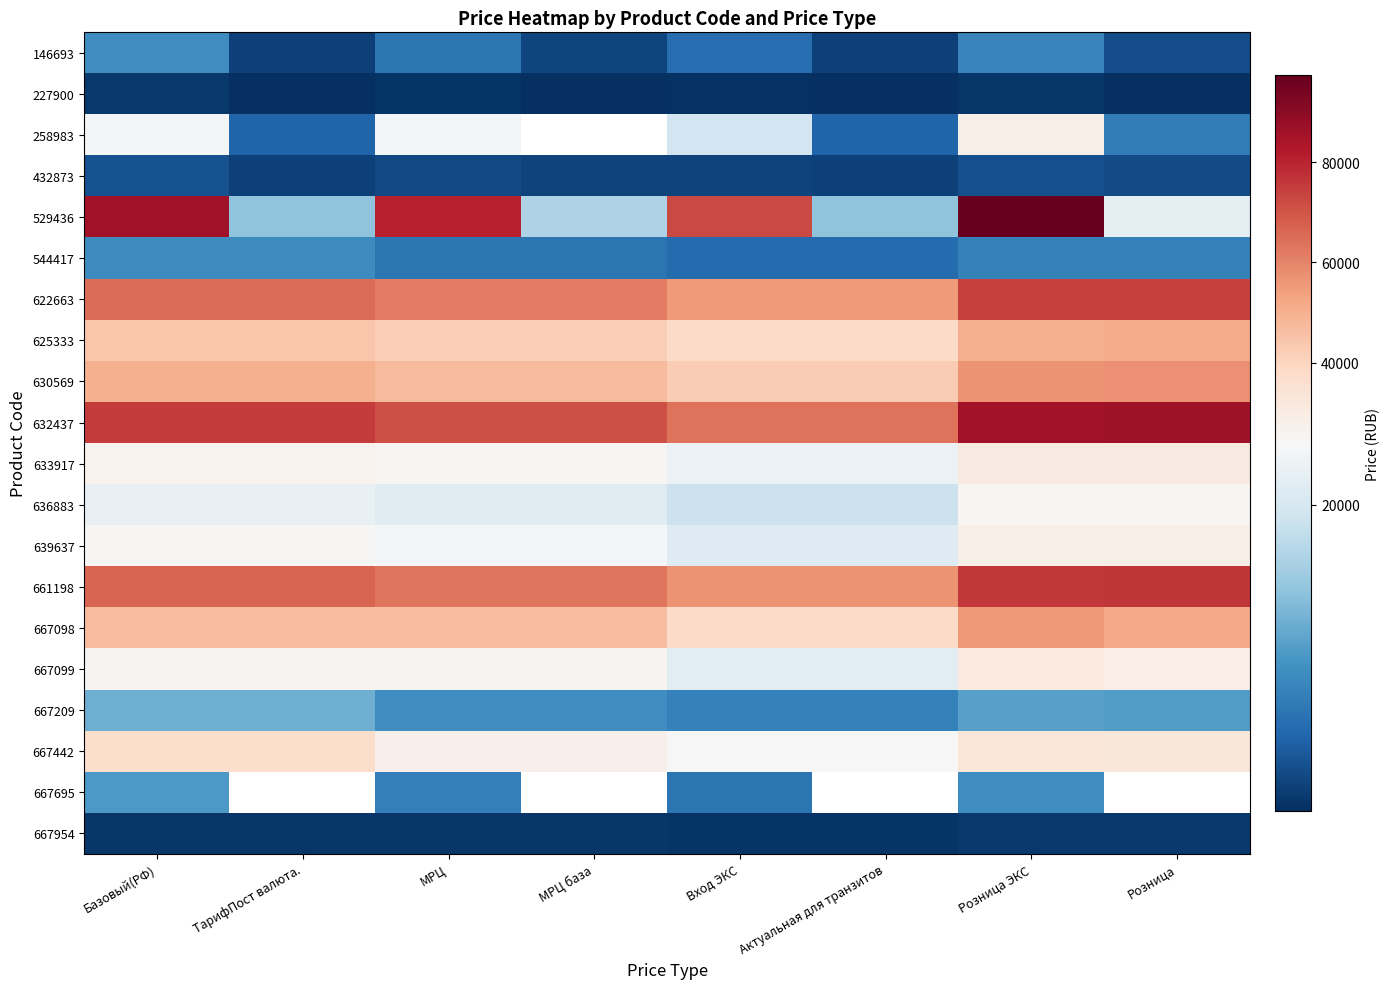

Which label corresponds to the smallest value in the chart?

ТарифПост валюта.